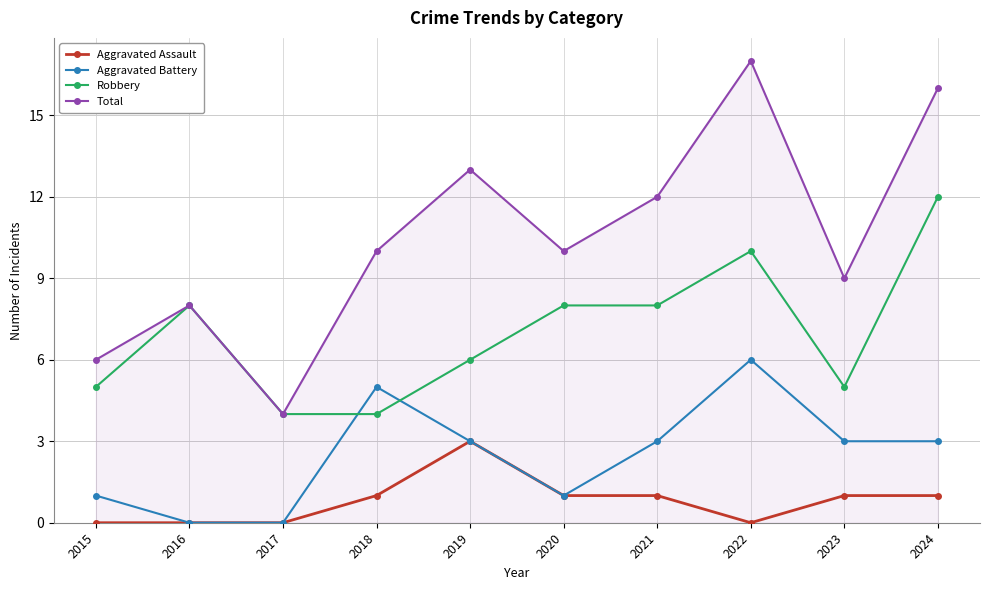

How many lines are shown in the chart?

4